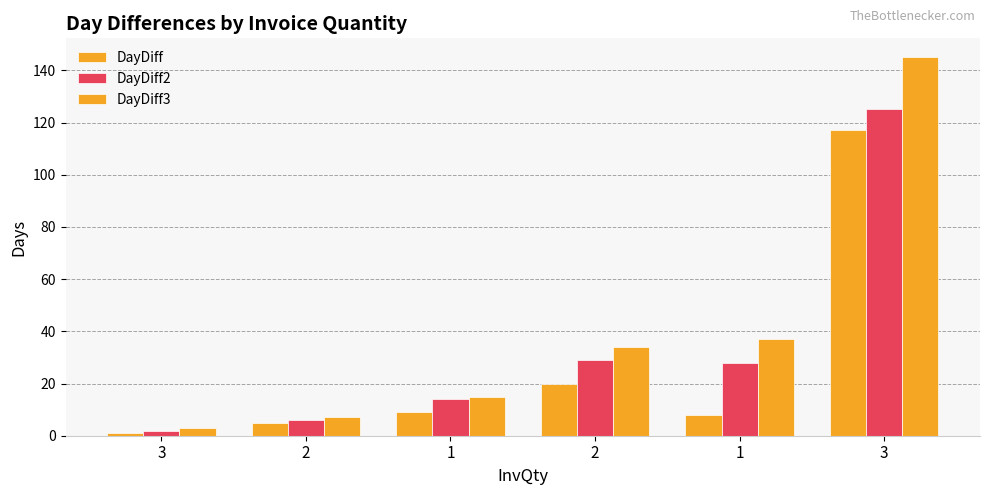

Rank the categories by DayDiff3 value from lowest to highest.

3, 2, 1, 2, 1, 3